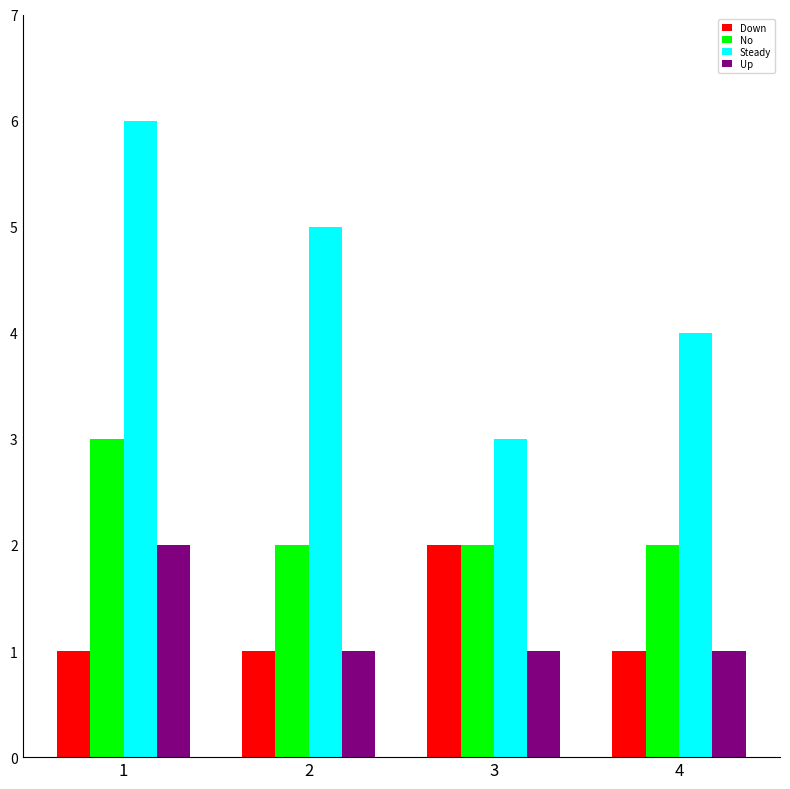

Count the No values in the range 2 to 3.

4